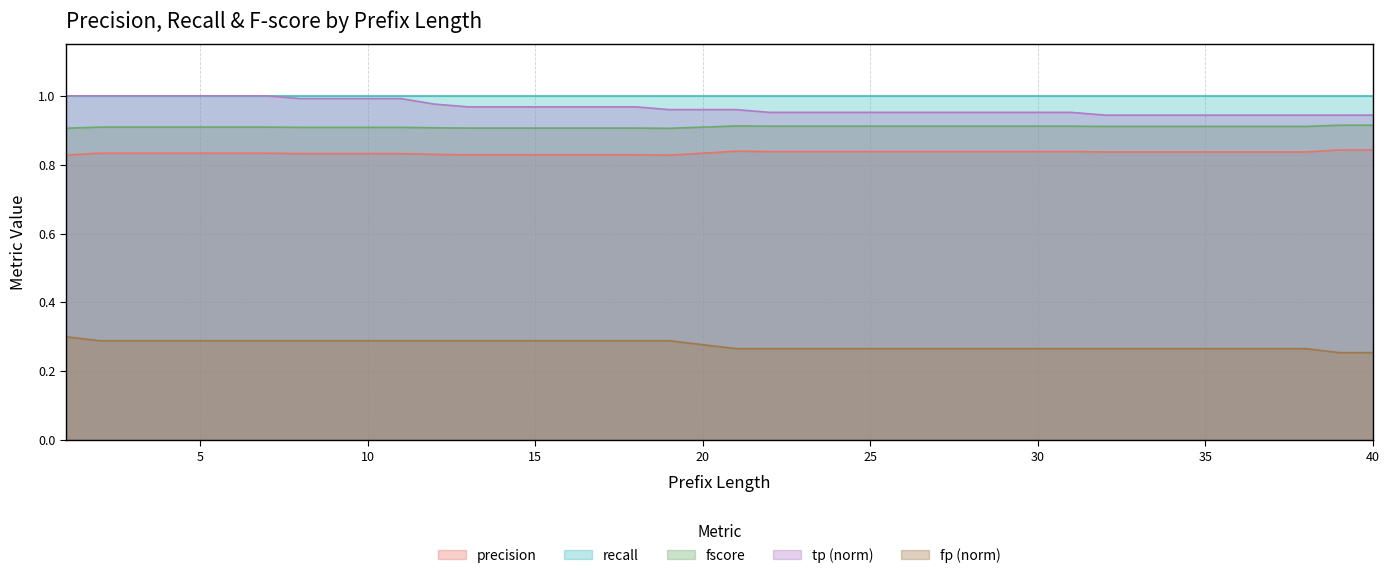

How many data points does each series have?

40